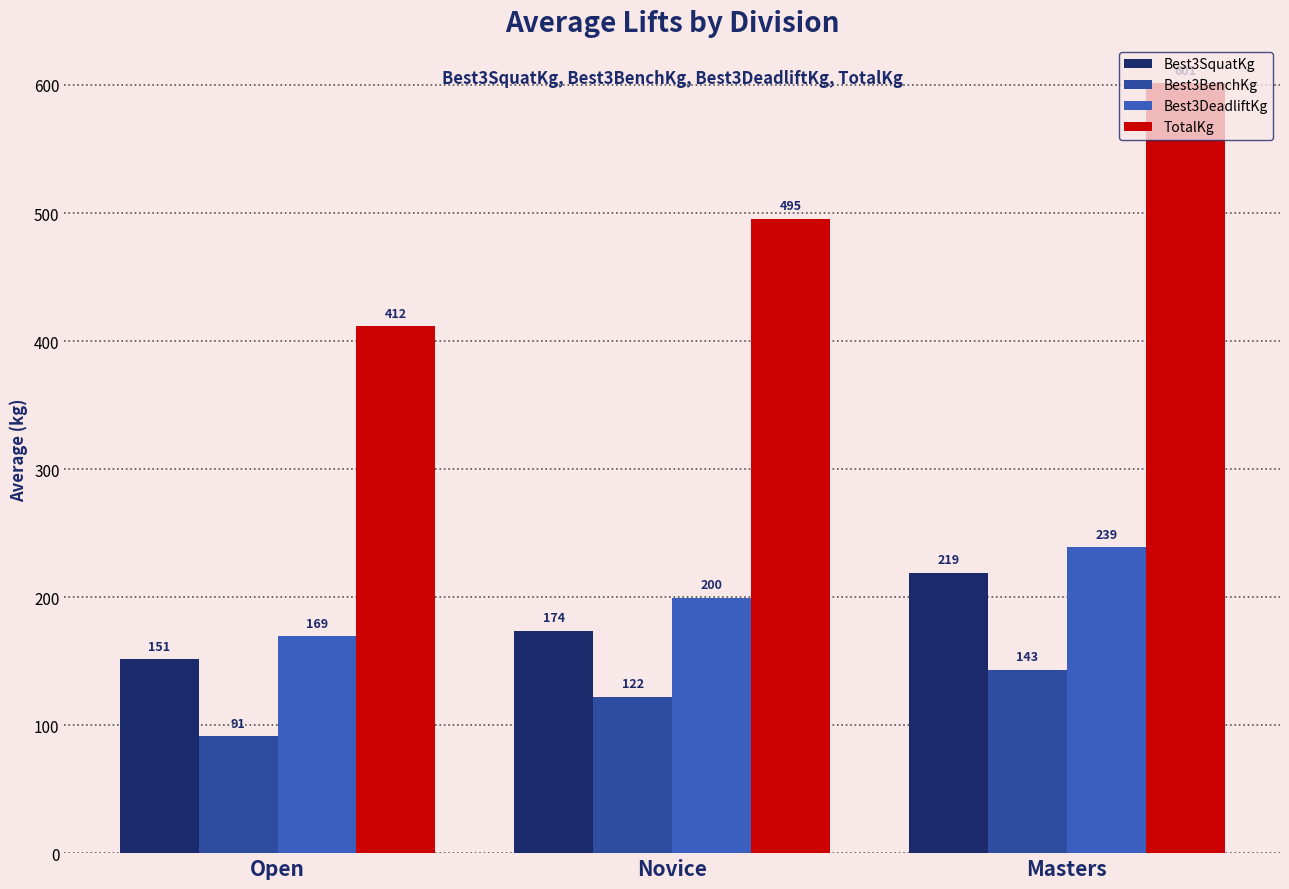

Rank the categories by TotalKg value from lowest to highest.

Open, Novice, Masters